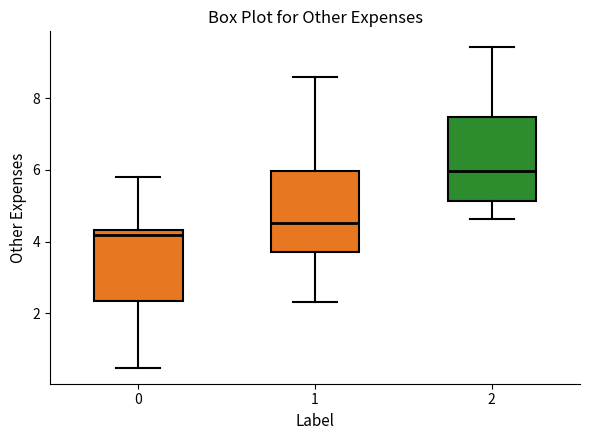

Reading left to right, transcribe this box plot: for each box, give where its median line is, the range the box spans, and where its two whiskers end, as read against the y-axis. The values are not printed on the chart, so give them approximately, as read against the axis.

0: median 4.2, box 2.4 to 4.4, whiskers 0.4 to 5.8
1: median 4.6, box 3.8 to 6.0, whiskers 2.4 to 8.6
2: median 6.0, box 5.2 to 7.4, whiskers 4.6 to 9.4